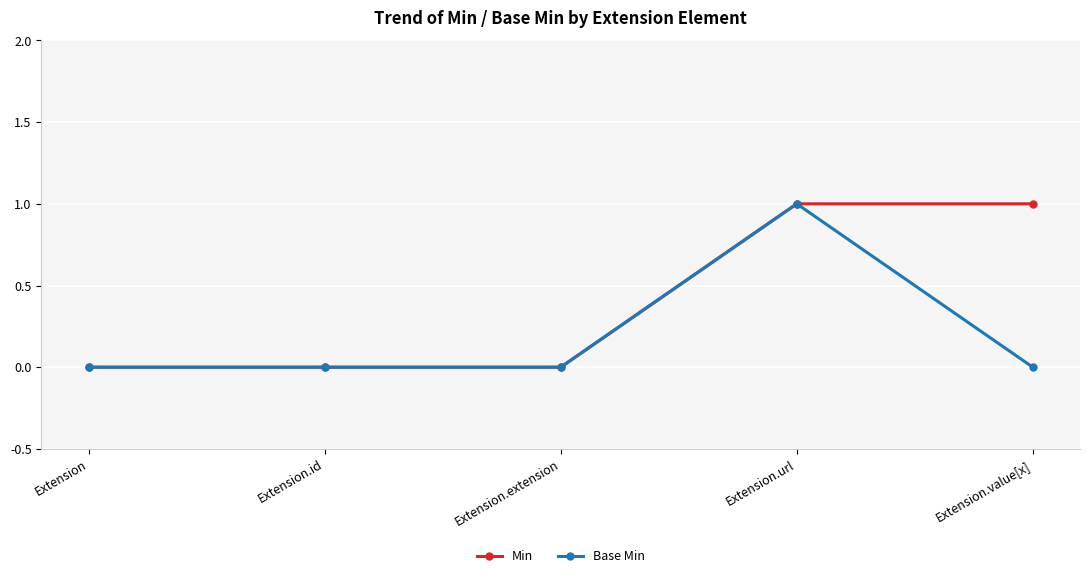

Which series has the largest total across all categories?

Min